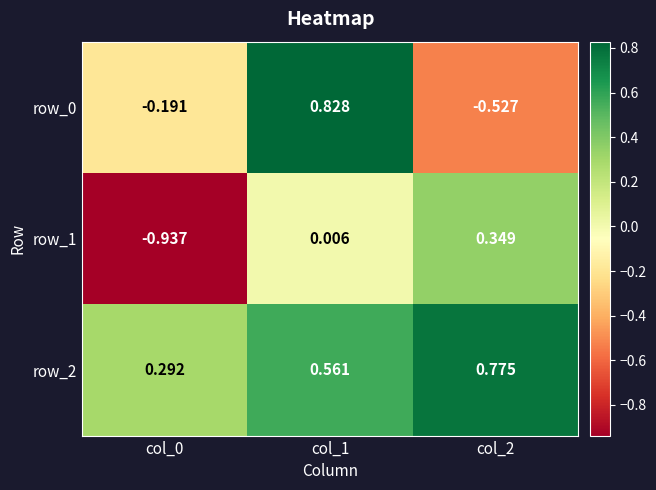

What is the difference between the row_0 values at col_0 and col_1?

1.0